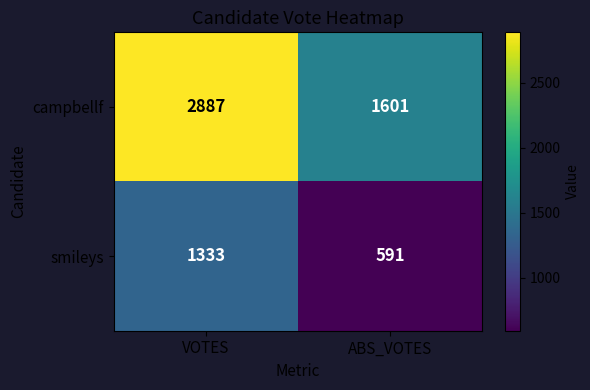

What is the sum of the smileys values at ABS_VOTES and VOTES?

1924